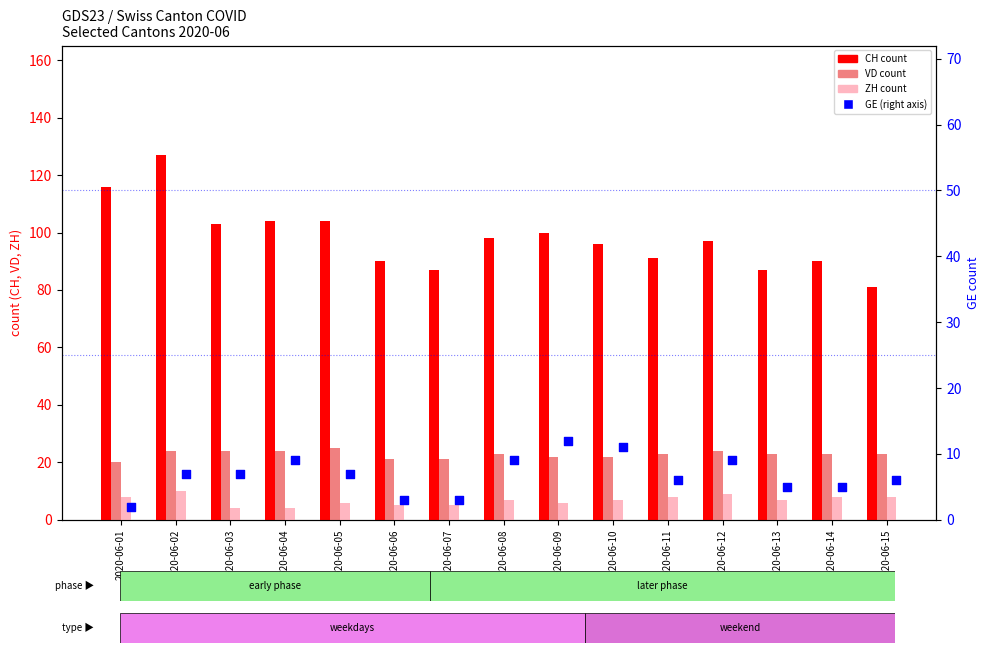

Which series has the widest spread of Y values?

CH (count)